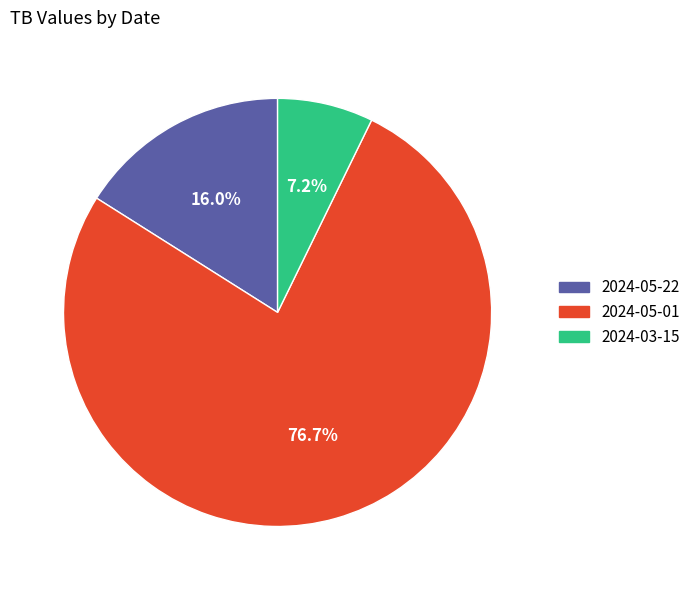

What percentage is NOT represented by 2024-03-15?

92.8%